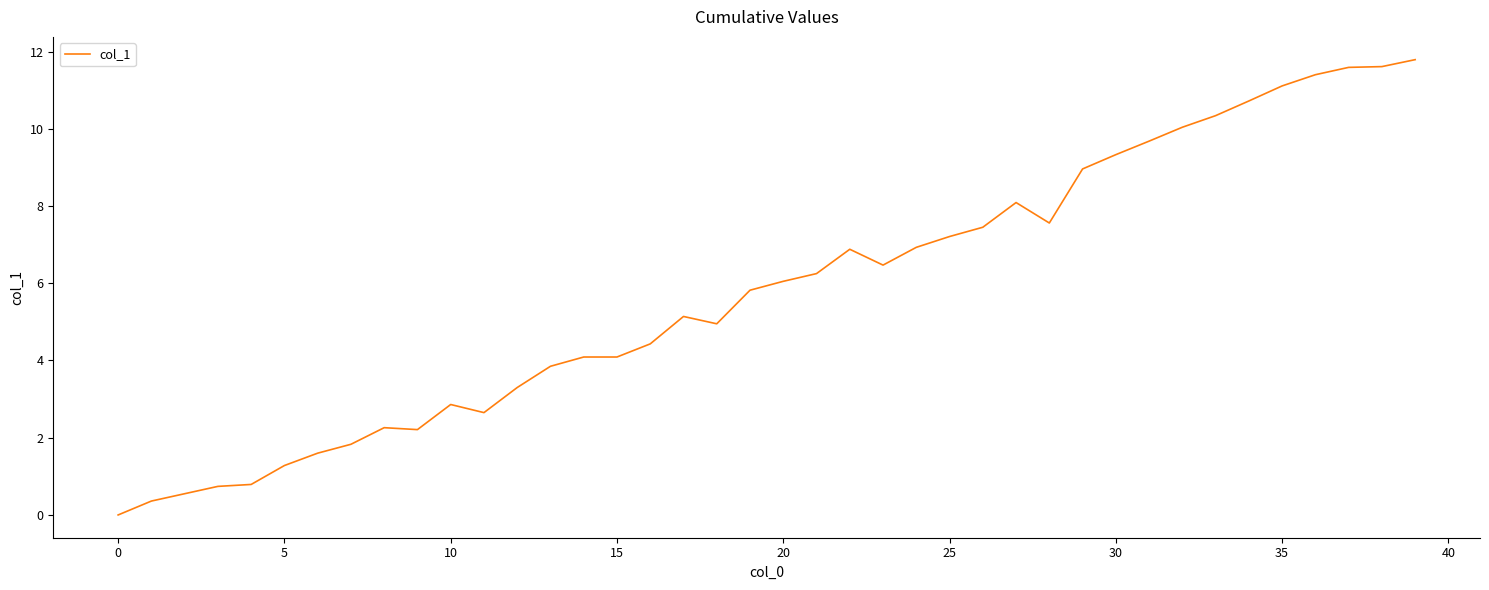

What is the difference between the maximum and minimum values?

11.8